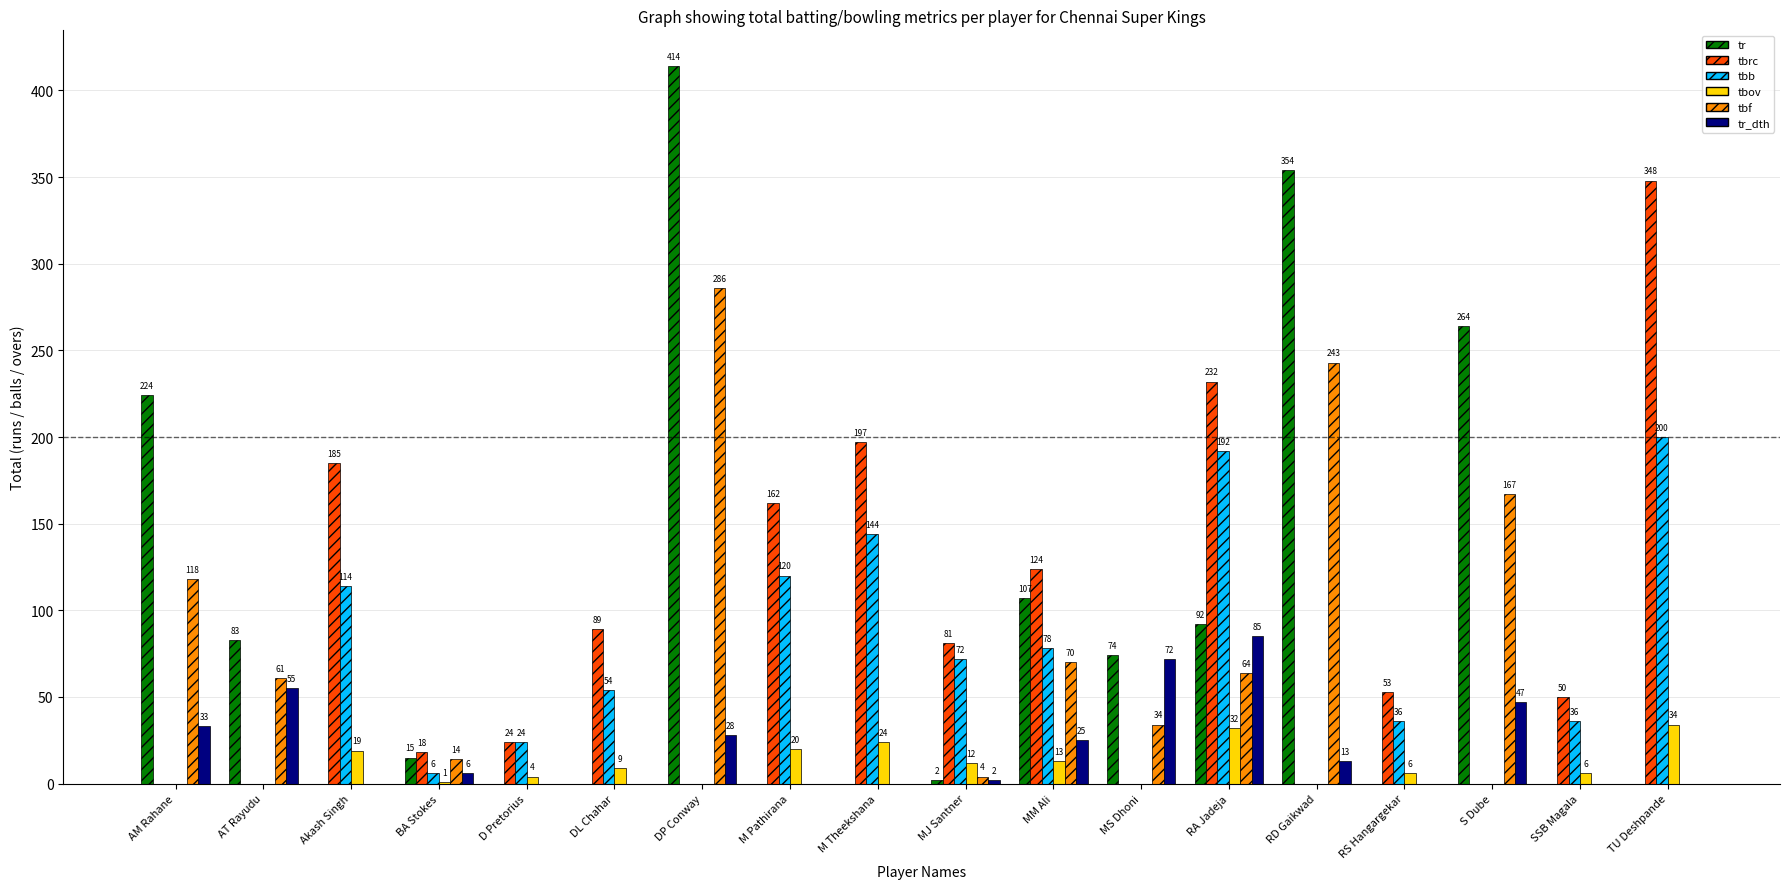

True or false: tbf has a value of 88 at AT Rayudu.

False